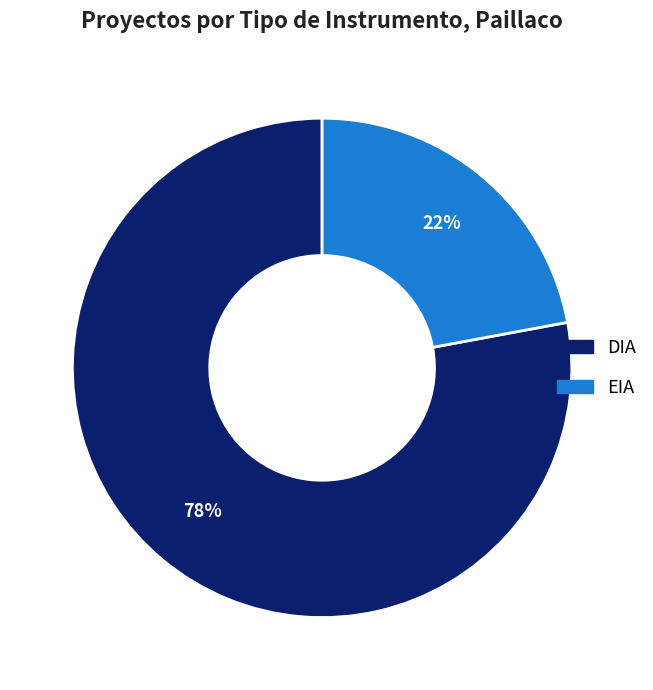

Is EIA the majority of the pie?

No